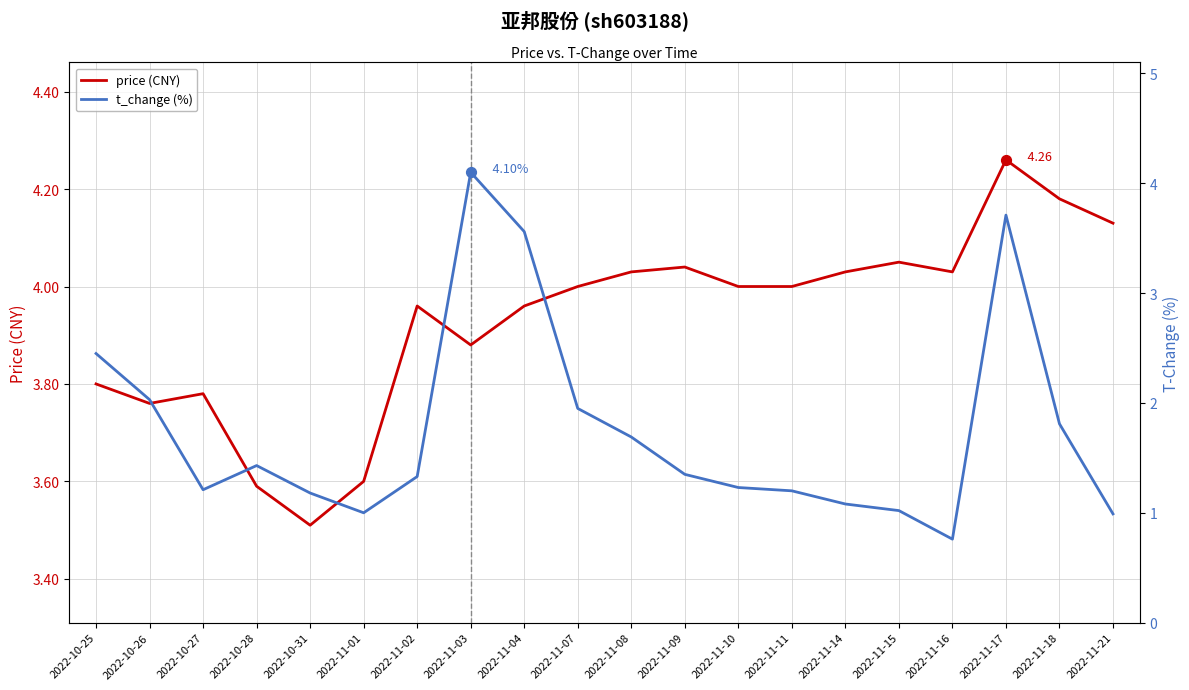

At which category is the sum across all series the highest?

2022-11-03